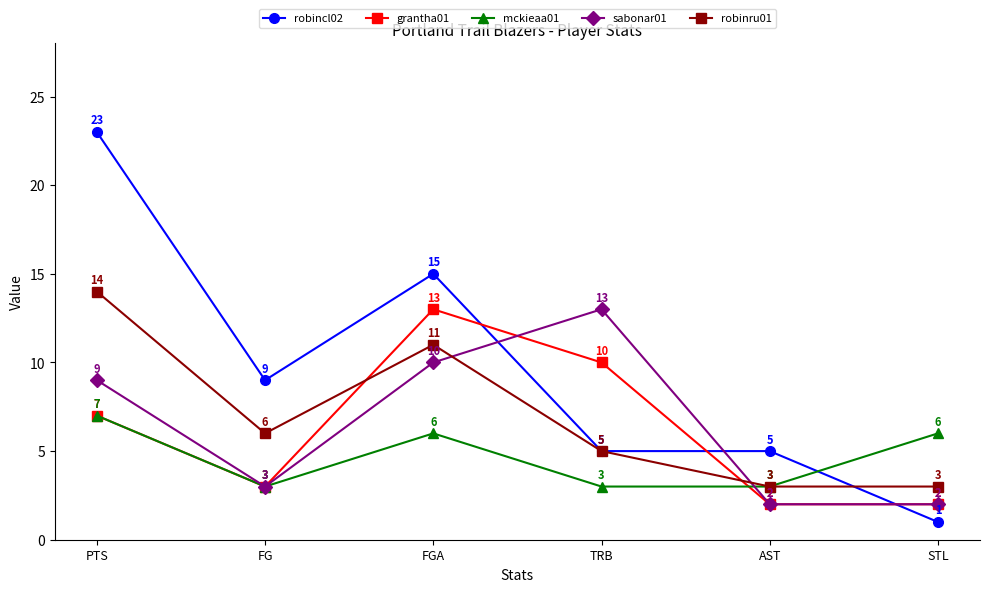

What is the difference between the sabonar01 values at AST and TRB?

11